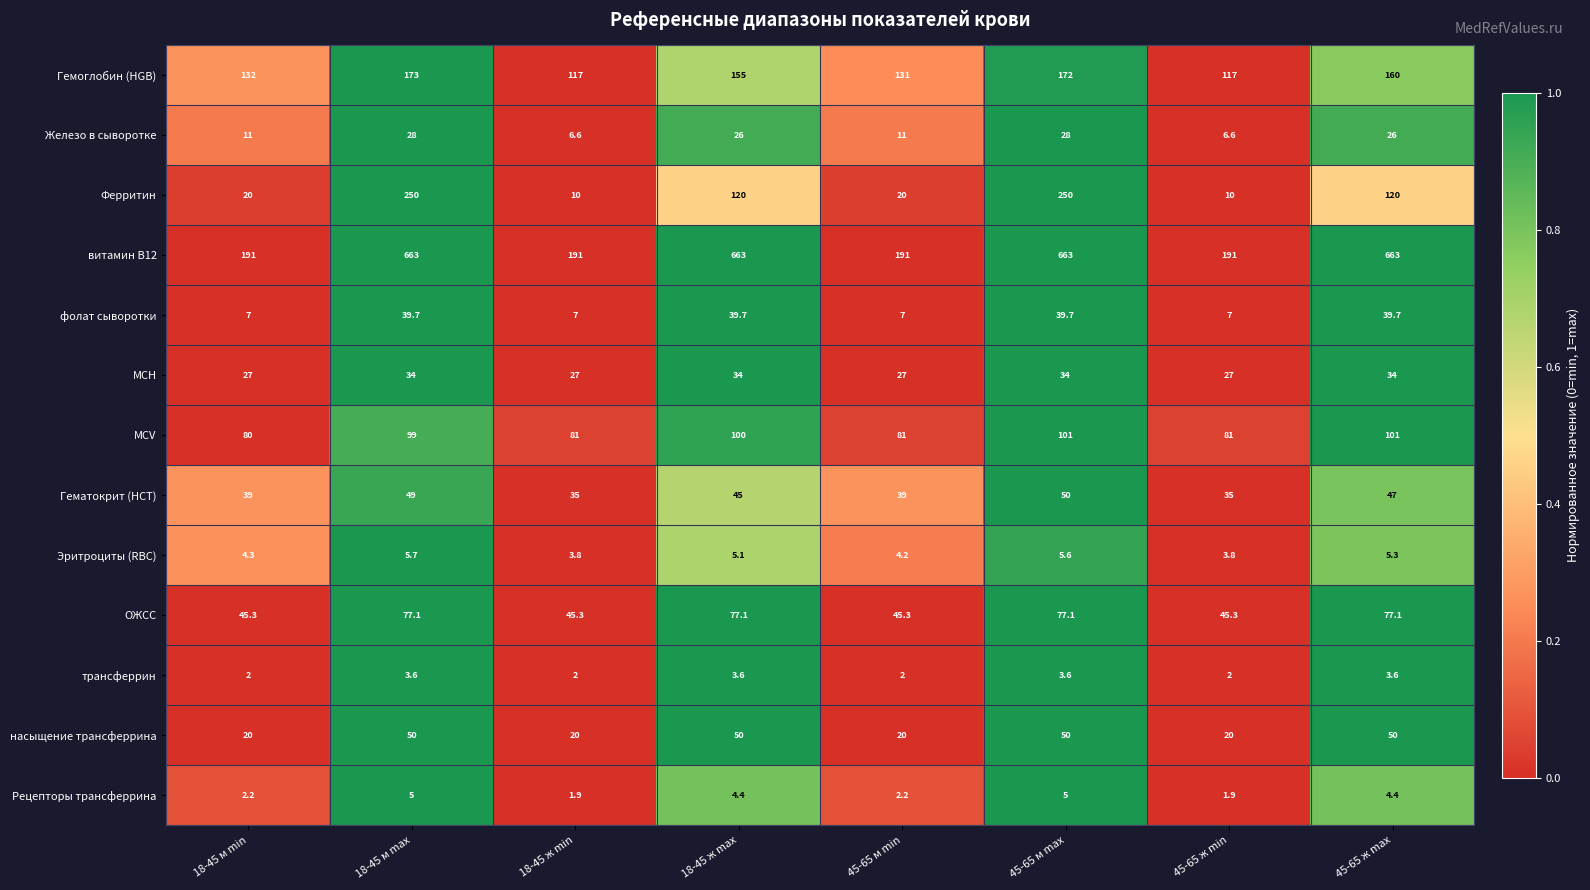

Which series has the widest spread of values?

витамин В12